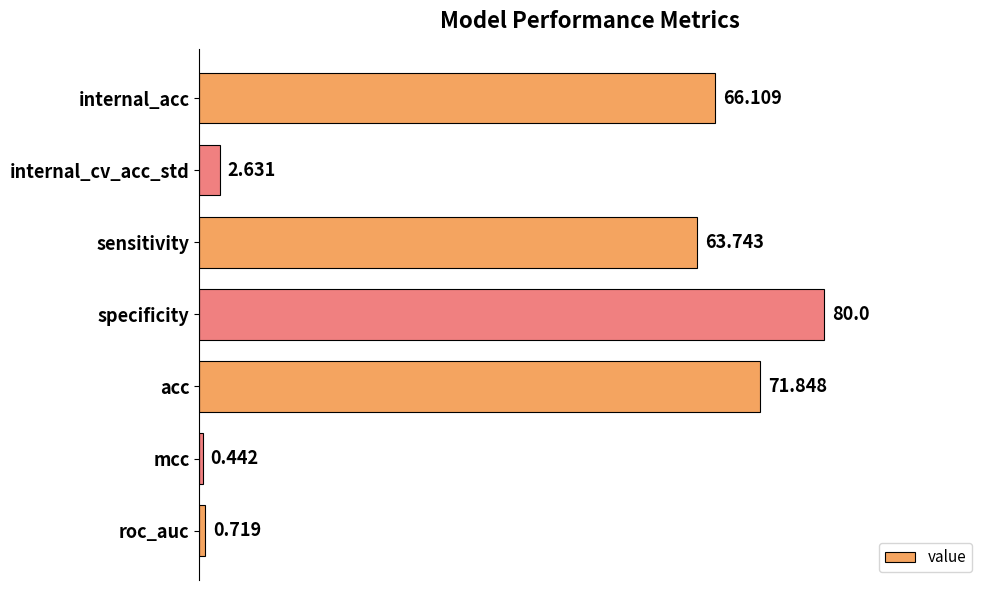

What is the maximum value shown in the chart?

80.0